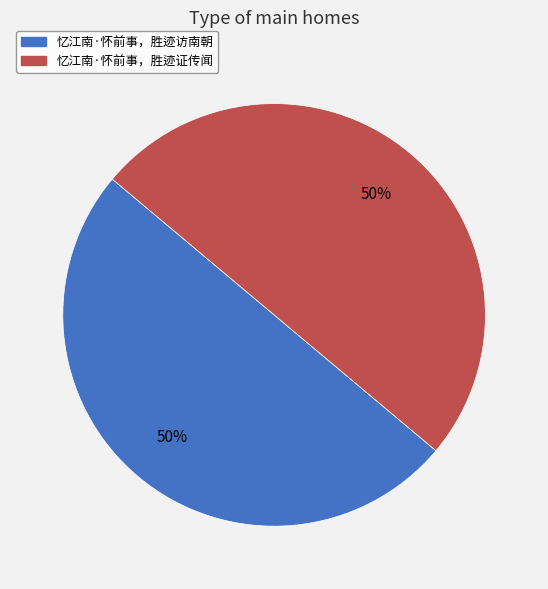

Is the sum of 忆江南·怀前事，胜迹证传闻 and 忆江南·怀前事，胜迹访南朝 greater than half?

Yes